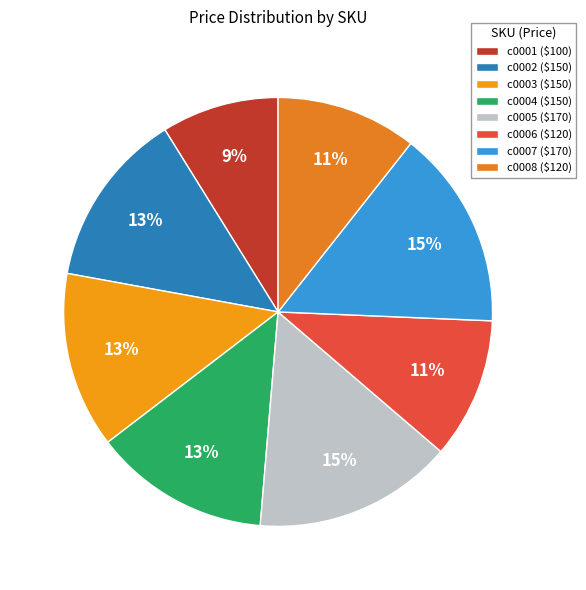

To the nearest percent, what portion does c0008 represent?

11%